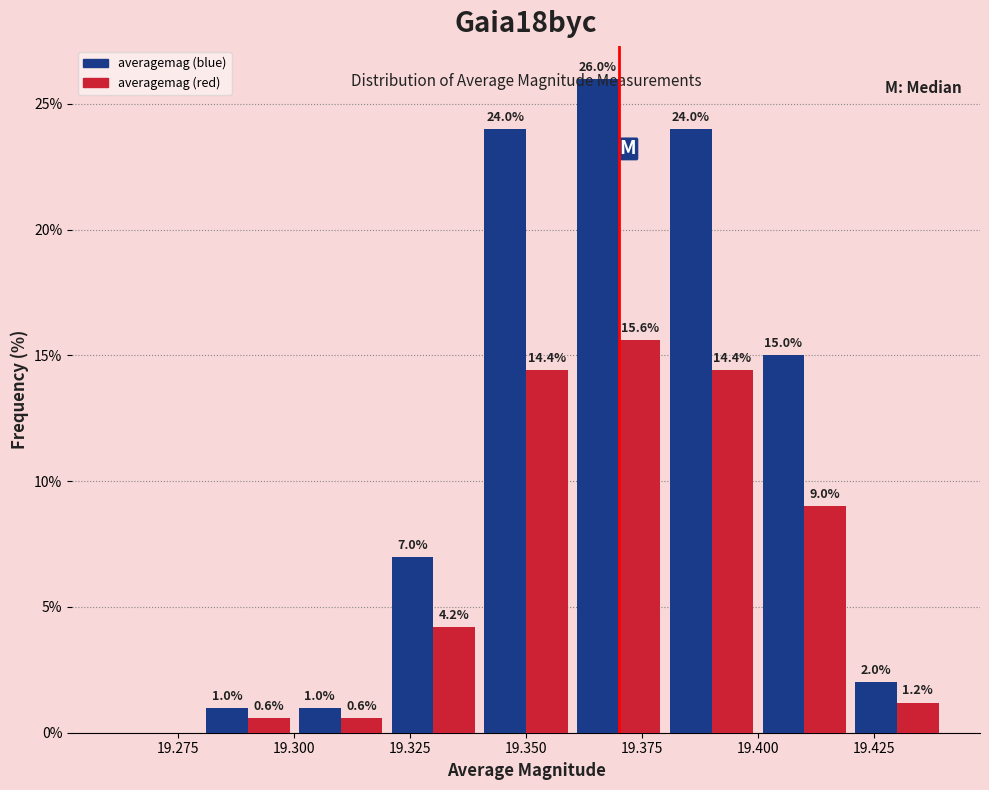

In the averagemag (blue) series, which range on the x-axis has the tallest bar?

19.36 to 19.38